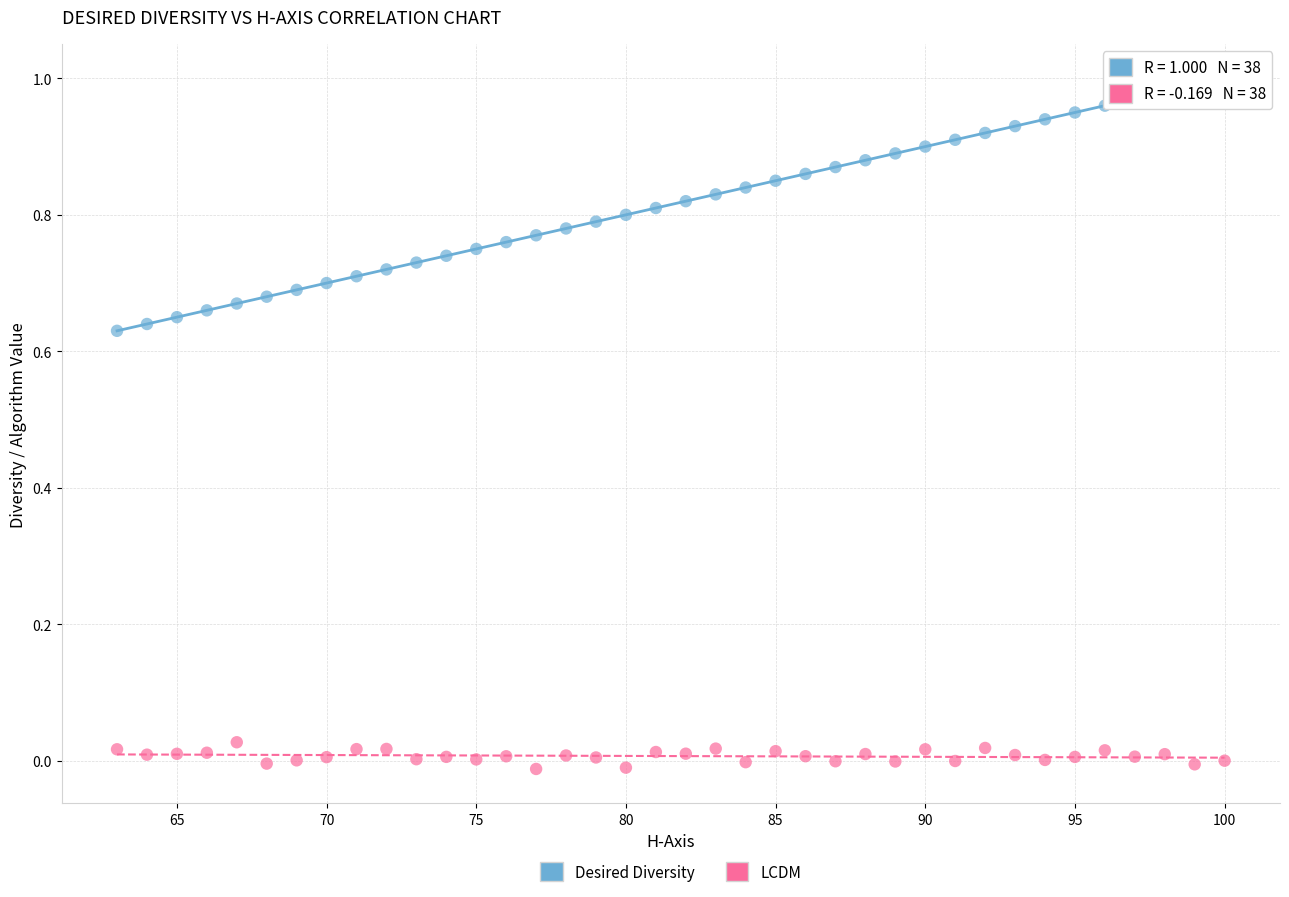

Which series has the largest Y range (max minus min)?

Desired Diversity